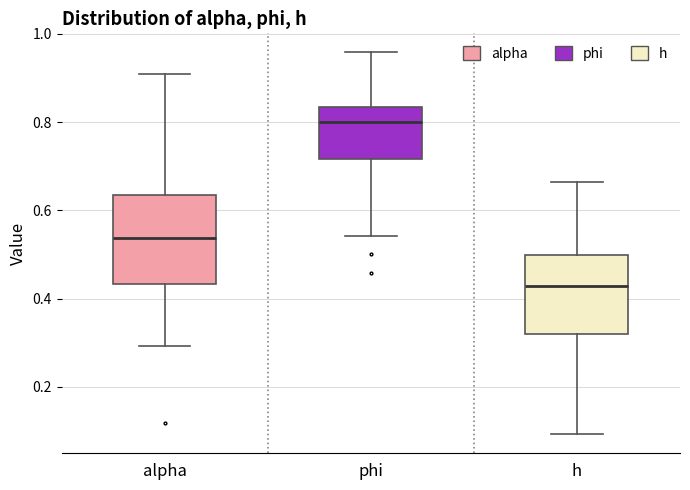

Reading left to right, read every box against the y-axis: the position of its median line, the range the box covers, and the ends of its whiskers. The values are not printed on the chart, so give them approximately, as read against the axis.

alpha: median 0.54, box 0.44 to 0.64, whiskers 0.30 to 0.90
phi: median 0.80, box 0.72 to 0.84, whiskers 0.54 to 0.96
h: median 0.42, box 0.32 to 0.50, whiskers 0.10 to 0.66